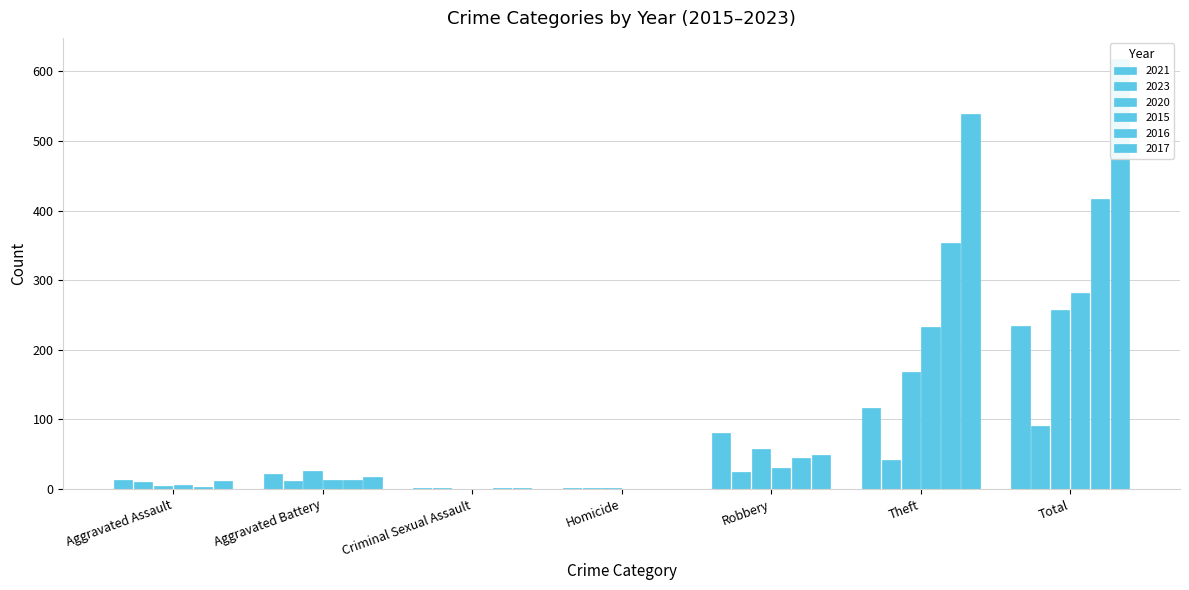

Reading right to left, list all the values displayed in this chart.

2021: 234	116	80	1	2	22	13
2023: 91	42	24	1	2	12	10
2020: 257	168	57	1	0	26	4
2015: 282	233	30	0	0	13	6
2016: 416	354	44	0	2	13	3
2017: 617	538	49	0	1	17	12